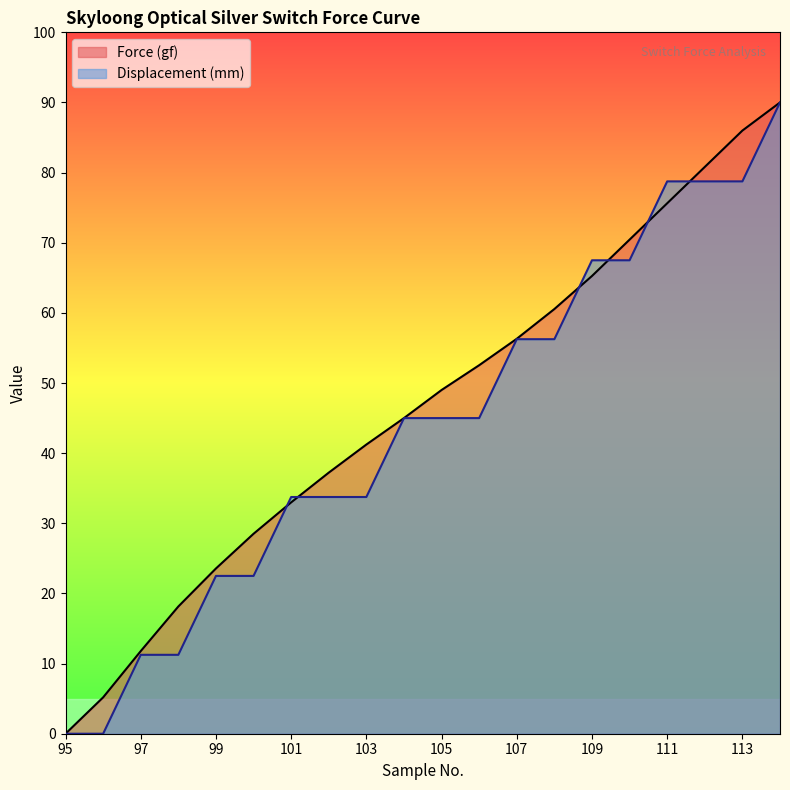

How many categories are shown in the chart?

20